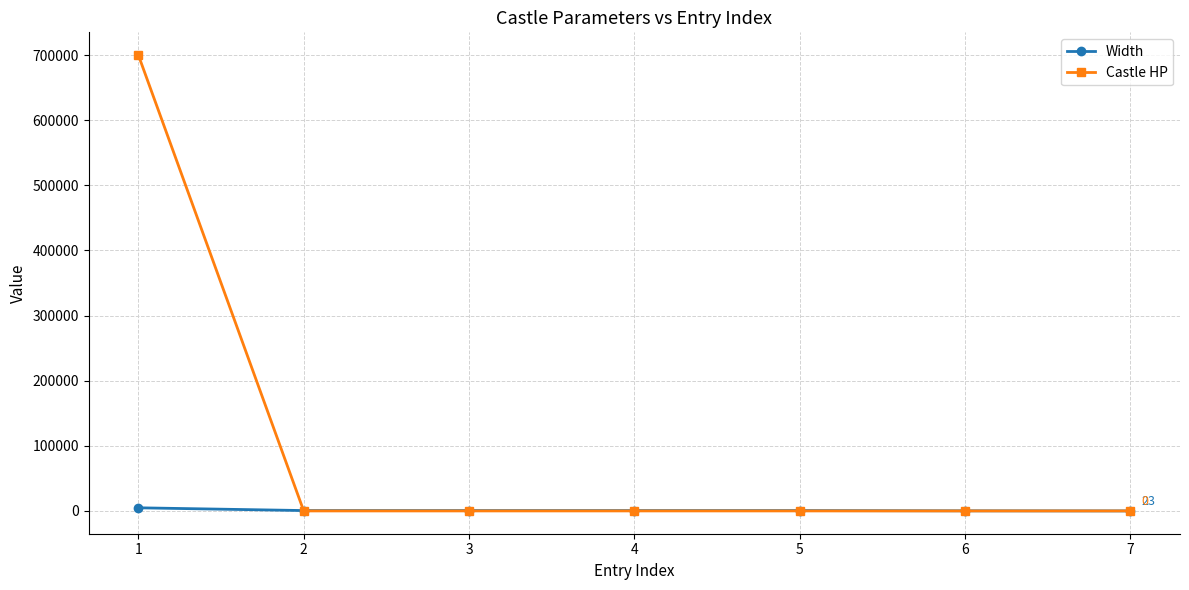

At which category does the chart reach its peak across all series?

1